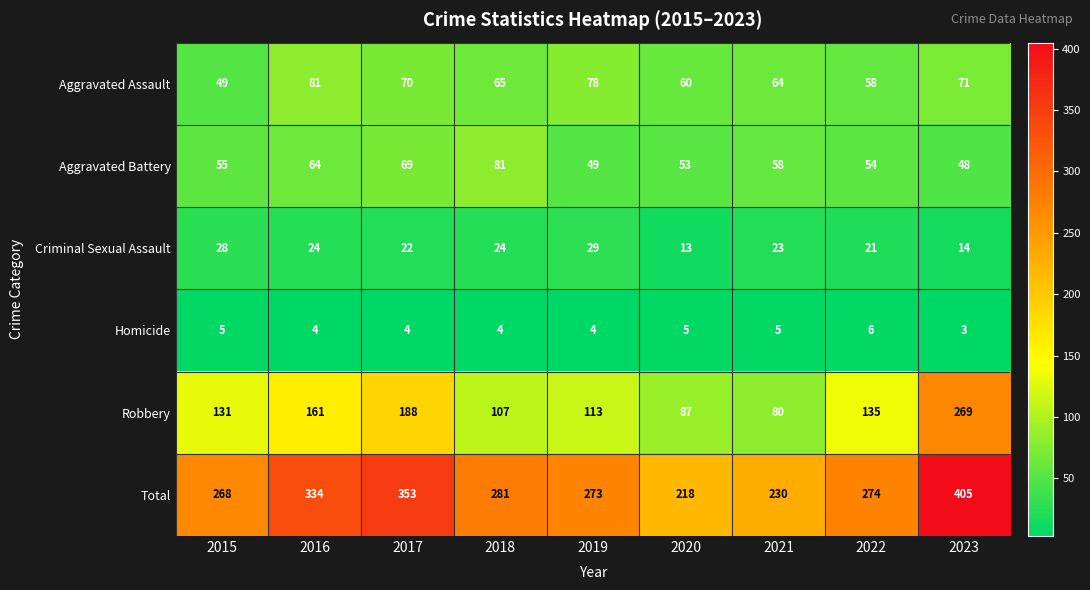

At which category is the sum across all series the highest?

2023